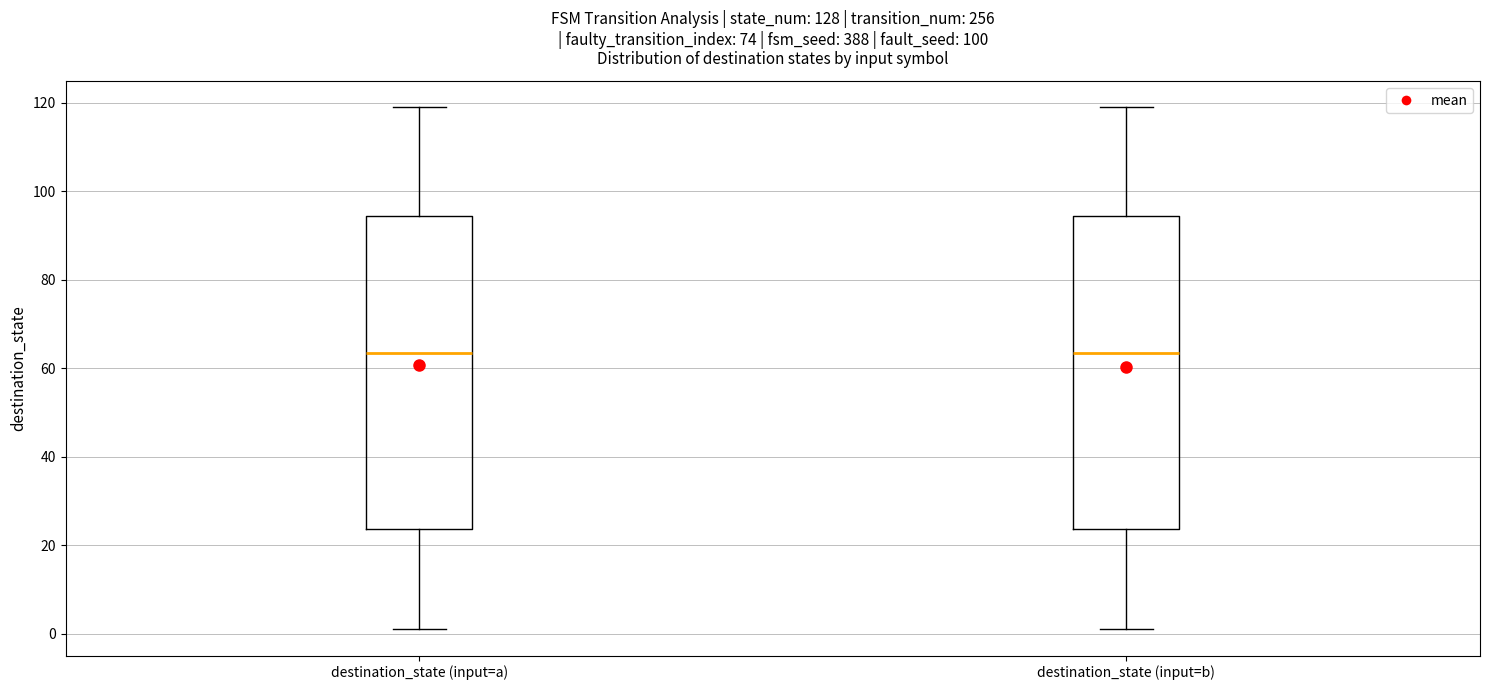

Reading left to right, transcribe this box plot: for each box, give where its median line is, the range the box spans, and where its two whiskers end, as read against the y-axis. The values are not printed on the chart, so give them approximately, as read against the axis.

destination_state (input=a): median 64, box 24 to 94, whiskers 2 to 120
destination_state (input=b): median 64, box 24 to 94, whiskers 2 to 120